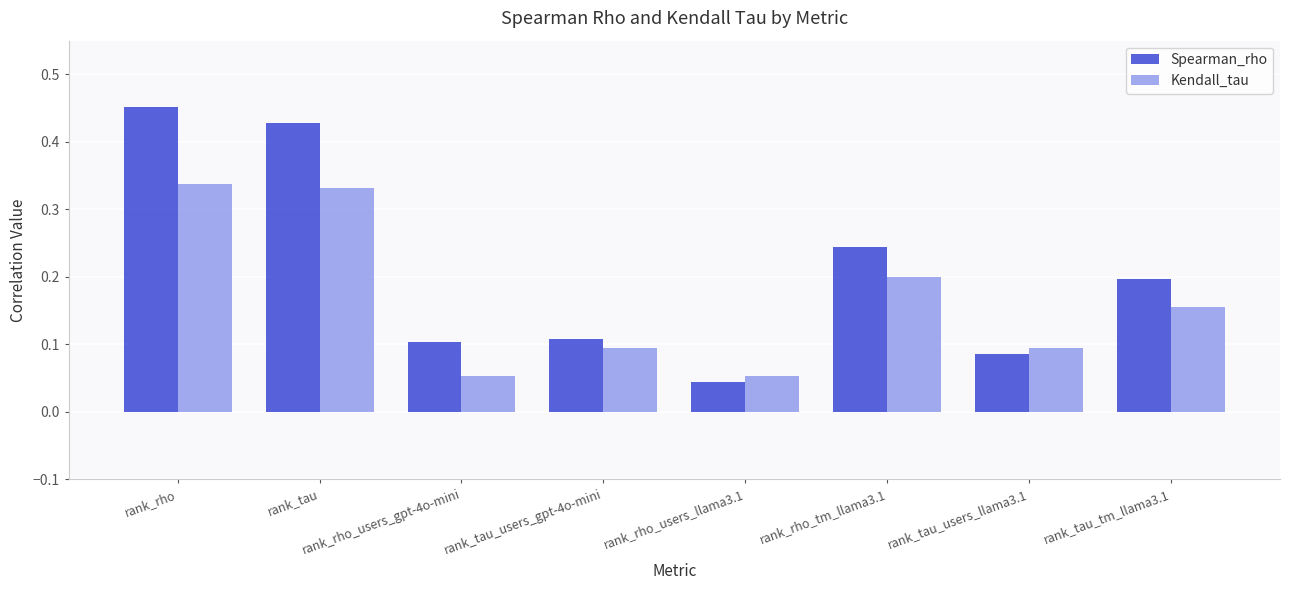

Count the Spearman_rho values in the range 0 to 1.

8